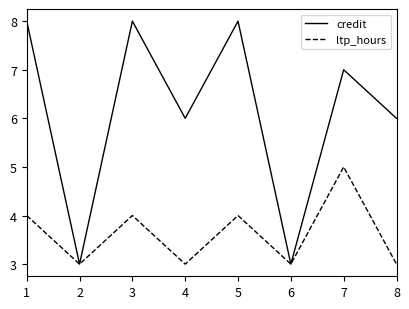

List the series in order of their peak value, highest first.

credit, ltp_hours